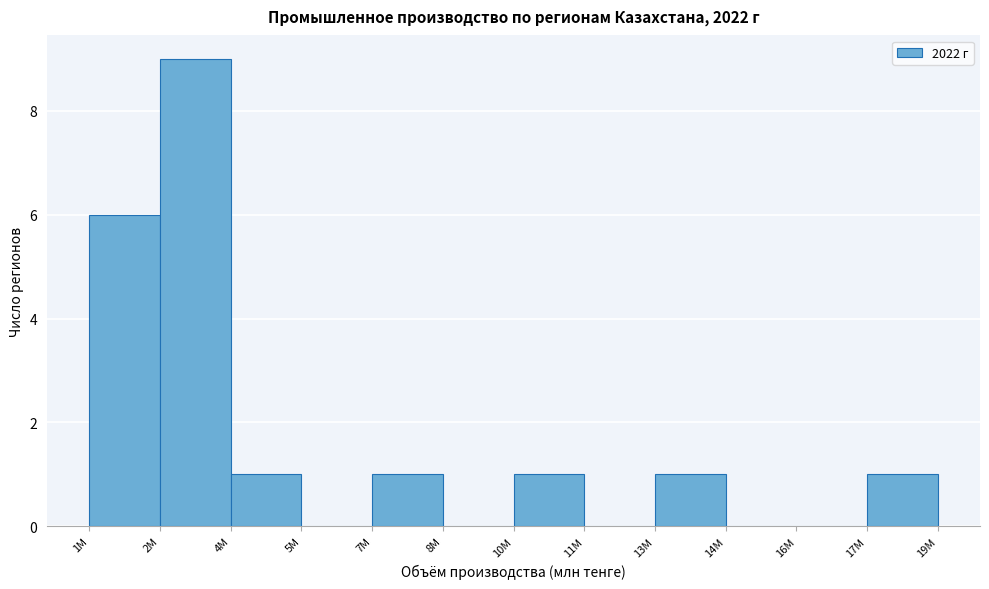

Reading left to right, what are all the values shown in this chart?

1M=6	2M=9	4M=1	5M=0	7M=1	8M=0	10M=1	11M=0	13M=1	14M=0	16M=0	17M=1